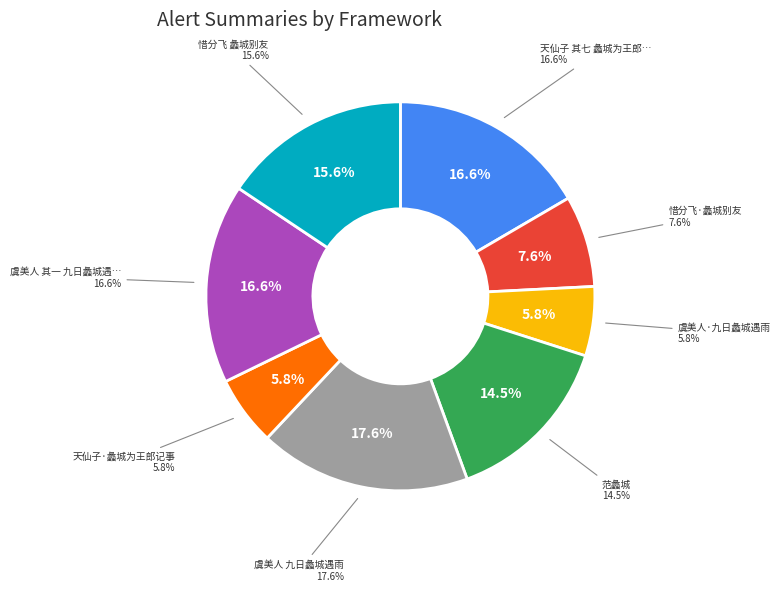

Approximately how many times larger is the value at 惜分飞·蠡城别友 compared to 虞美人·九日蠡城遇雨?

1.3